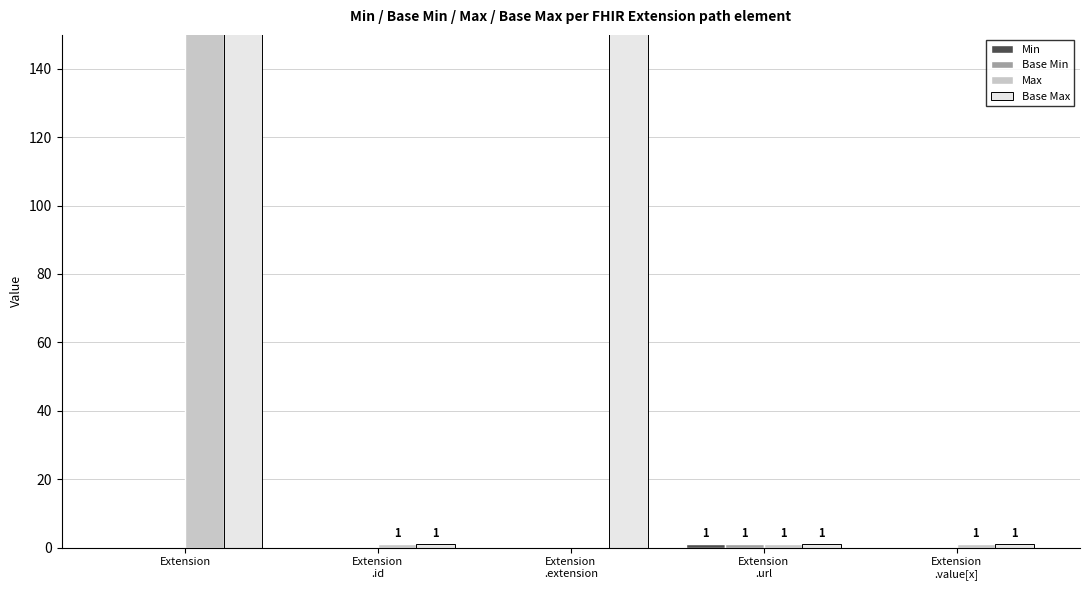

Are the bars horizontal?

No